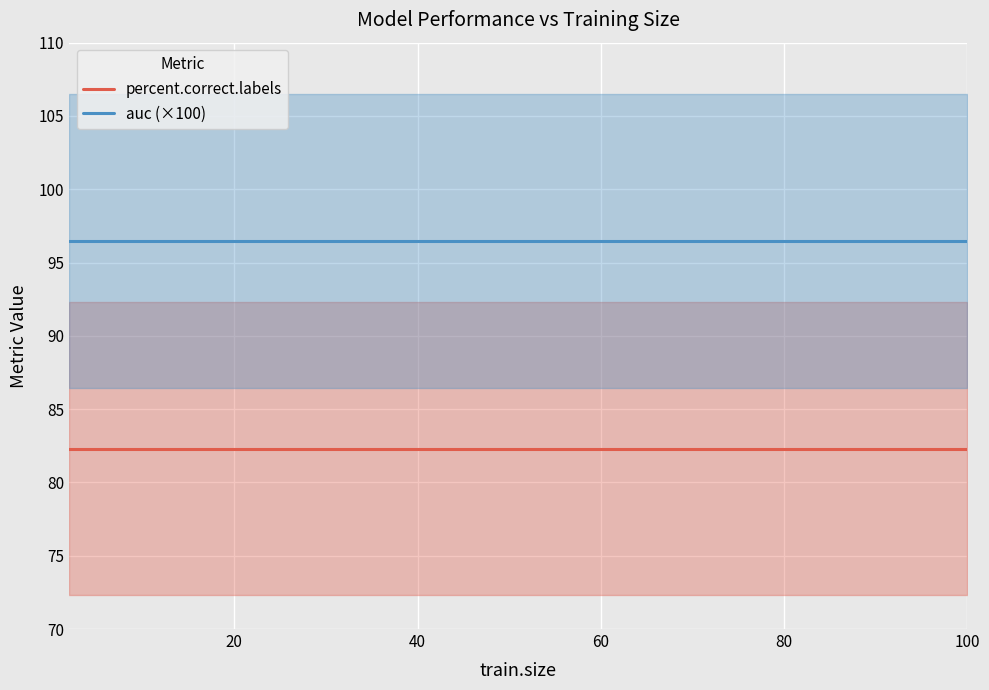

True or false: auc (×100) has a value of 60.8 at 40.

False